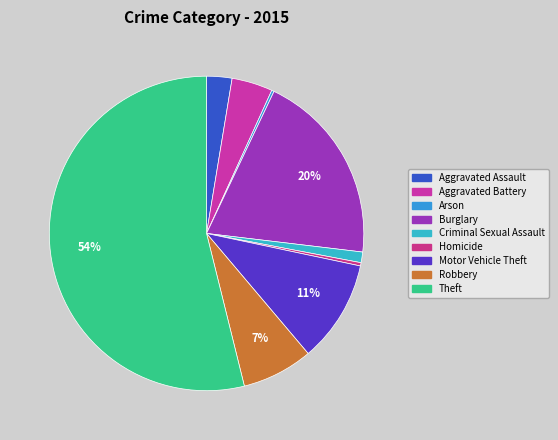

To the nearest percent, what percentage of the pie is Aggravated Assault?

3%